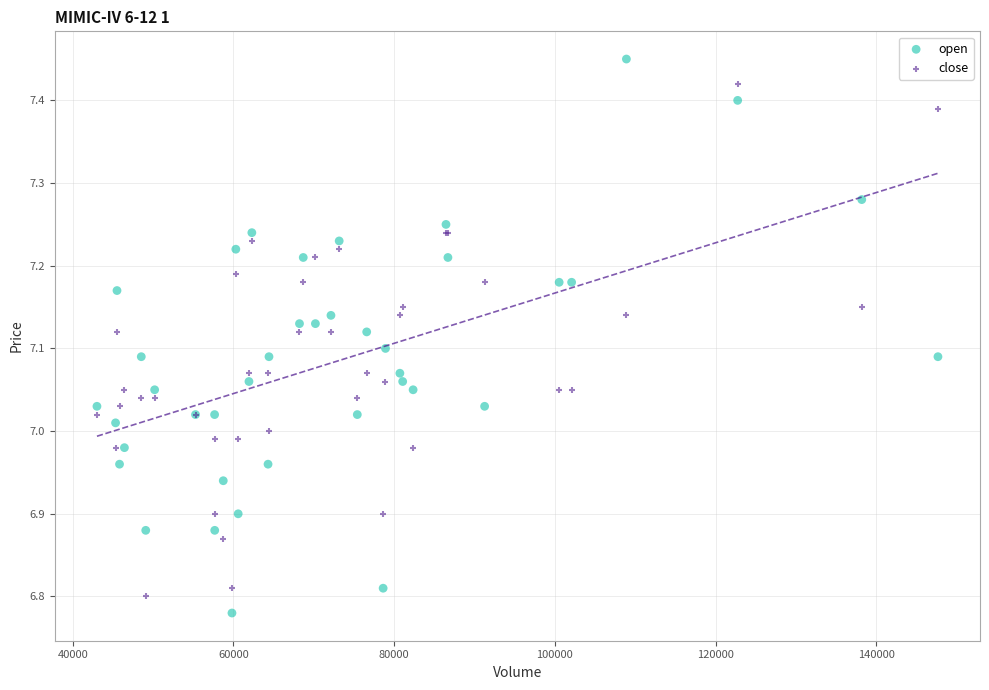

Which series reaches the maximum Y coordinate?

open